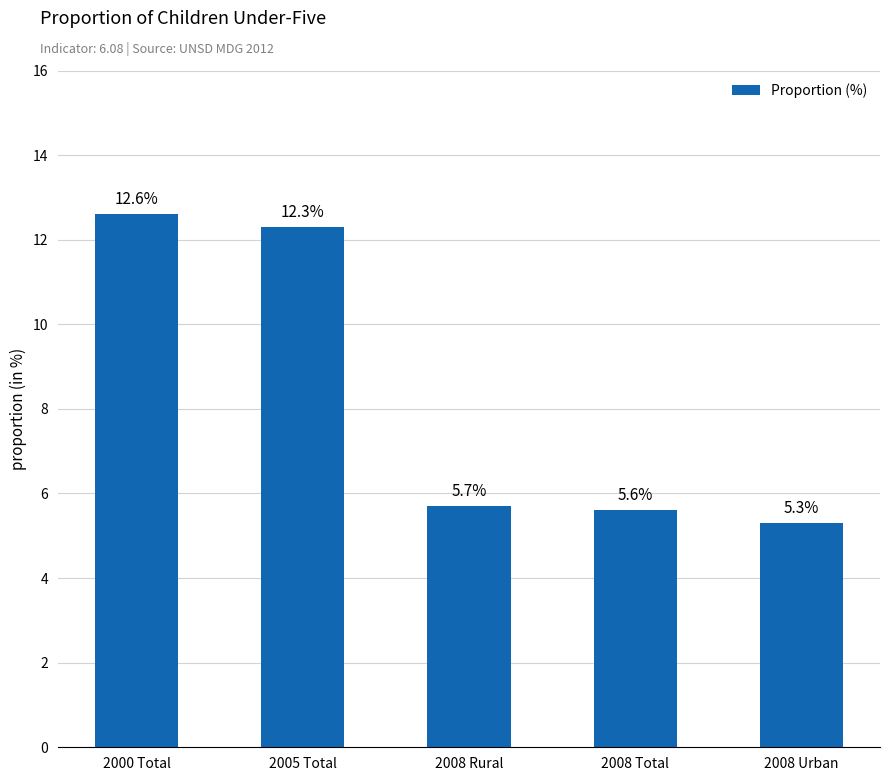

Rank the categories by value from highest to lowest.

2000 Total, 2005 Total, 2008 Rural, 2008 Total, 2008 Urban